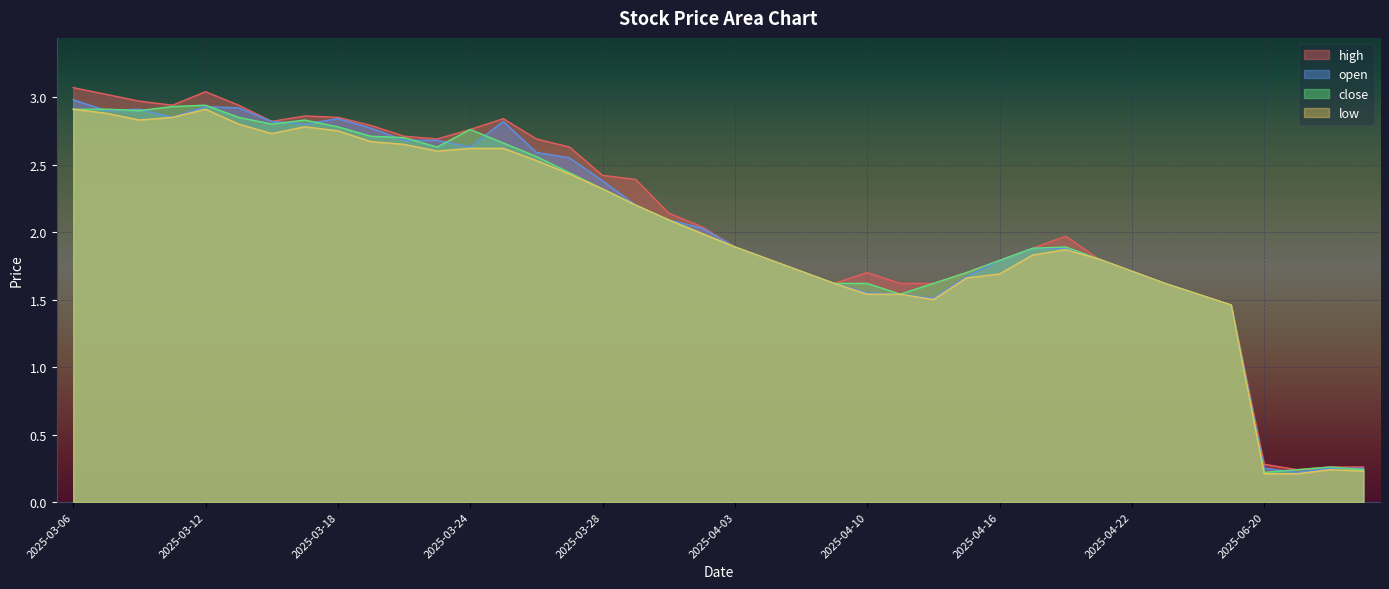

What is the difference between the highest and lowest values at 2025-03-13?

0.1